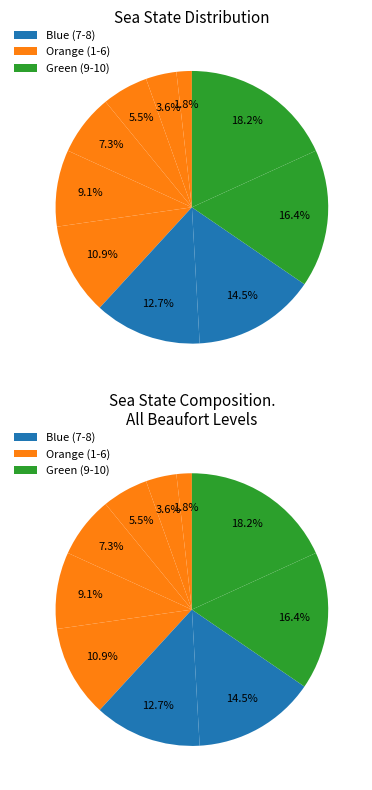

Is there a majority slice in this chart?

No